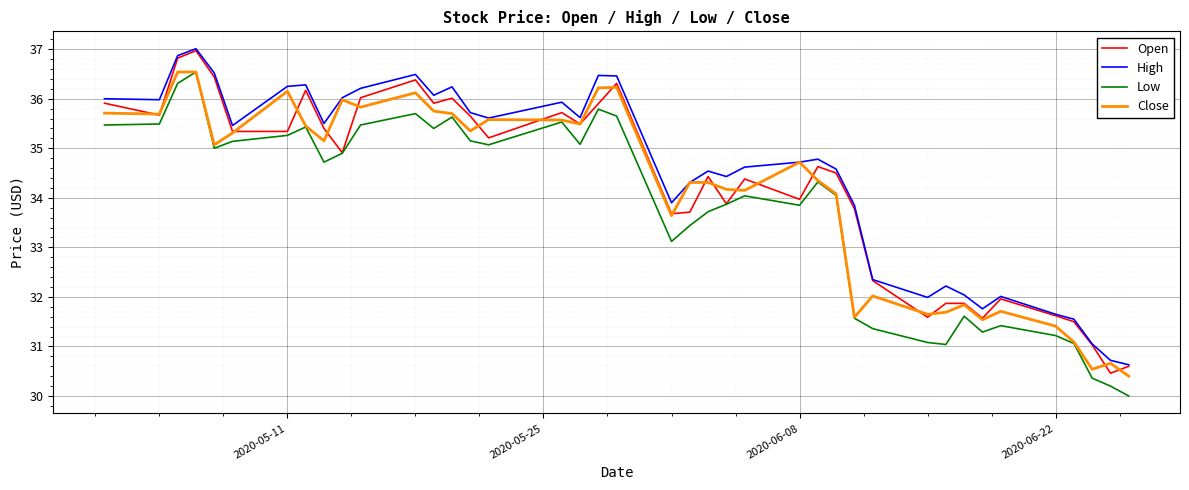

What is the maximum value shown in the chart?

37.0